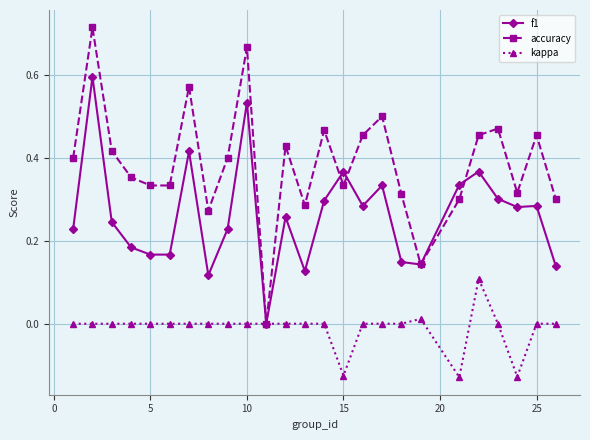

Which series has the largest total across all categories?

accuracy